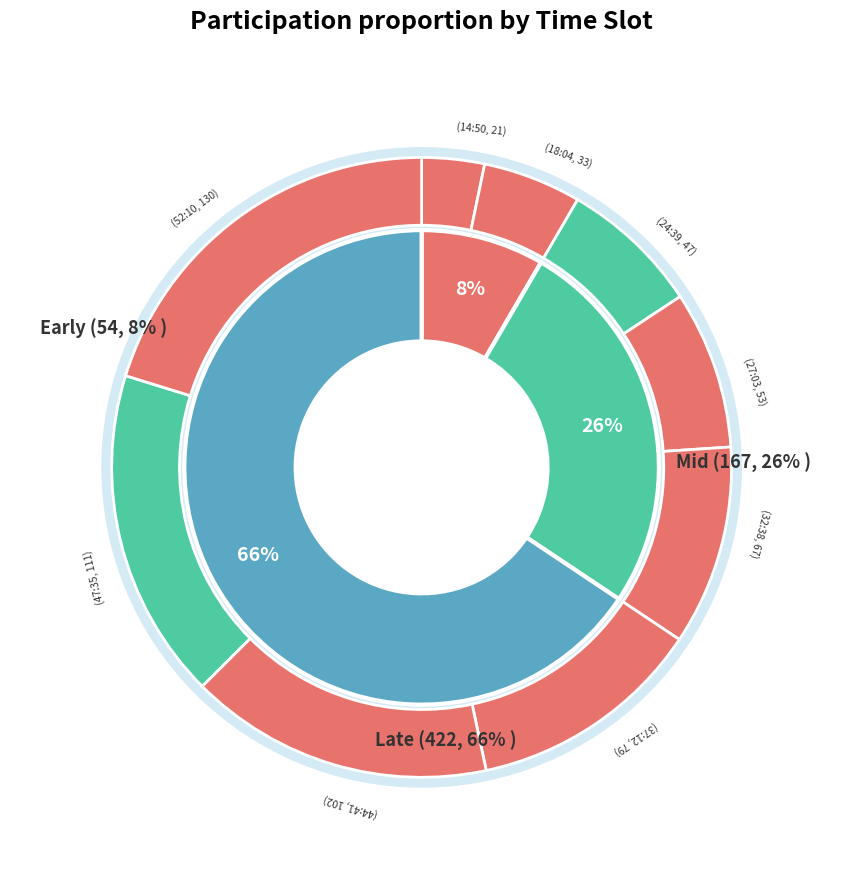

How much of the chart is everything except 52:10?

79.8%